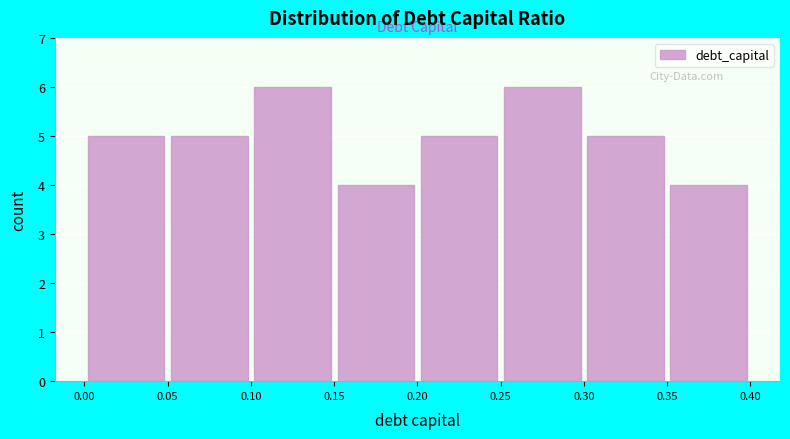

Reading left to right, list every bar in this chart as the range it spans on the x-axis followed by its height. The values are not printed on the chart, so give them approximately, as read against the axis.

0.00 to 0.05: 5
0.05 to 0.10: 5
0.10 to 0.15: 6
0.15 to 0.20: 4
0.20 to 0.25: 5
0.25 to 0.30: 6
0.30 to 0.35: 5
0.35 to 0.40: 4